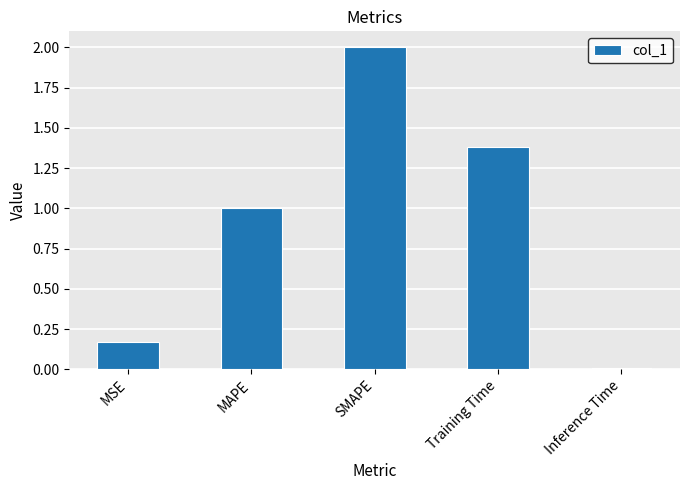

What is the approximate value at SMAPE?

2.0